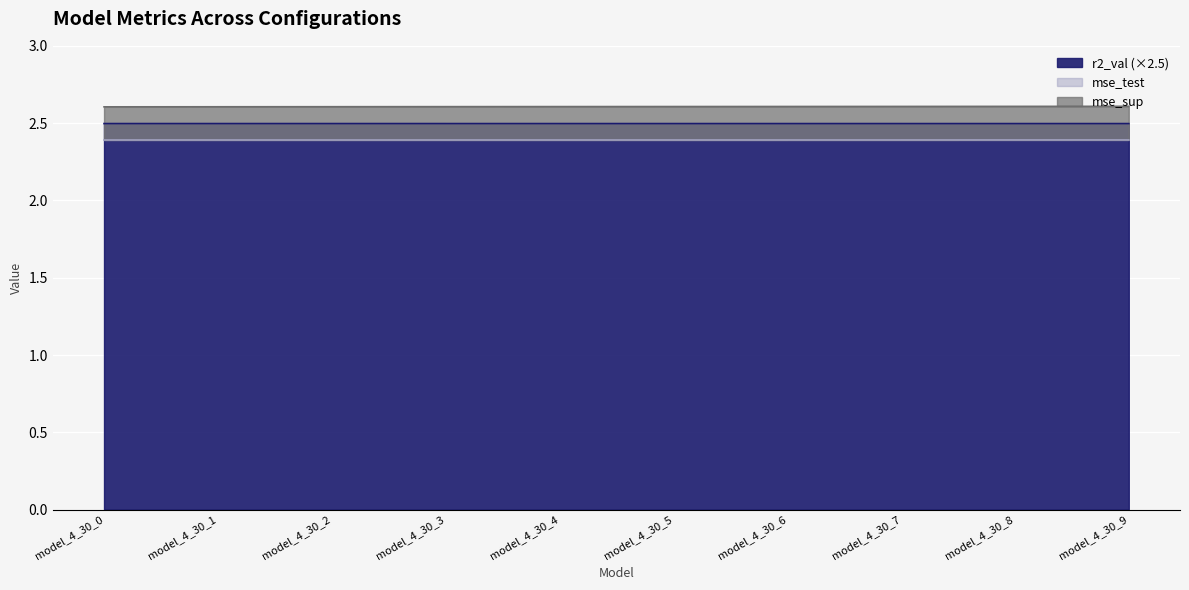

Is the value of mse_sup at model_4_30_5 greater than the value of r2_val at model_4_30_0?

Yes